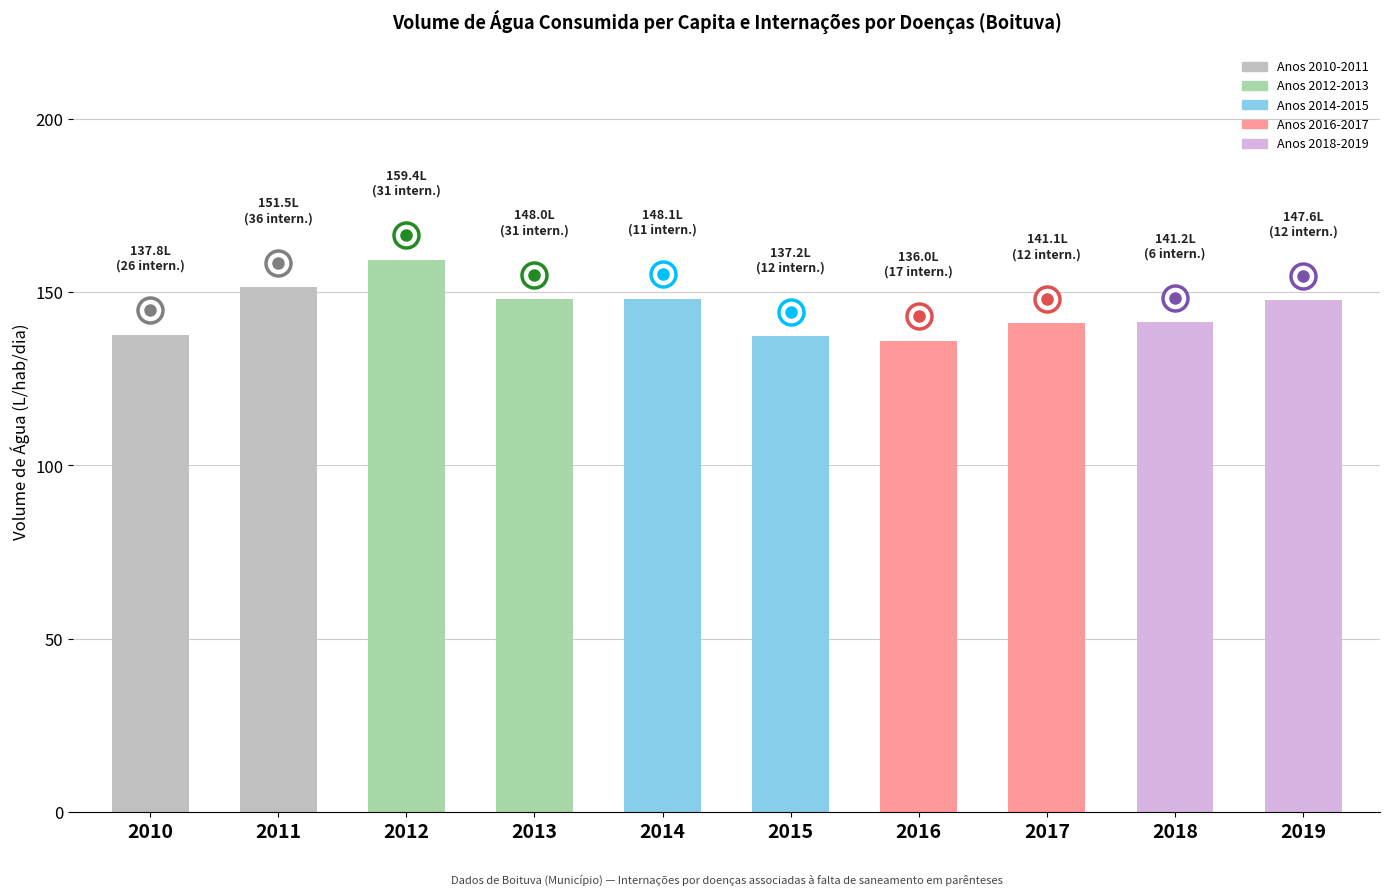

What is the minimum value shown in the chart?

136.0